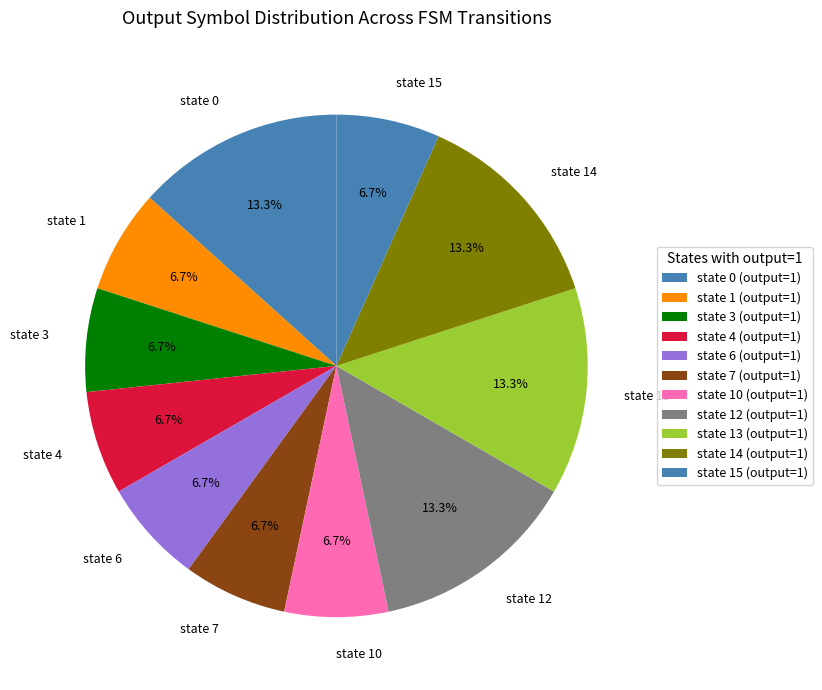

Is there a majority slice in this chart?

No